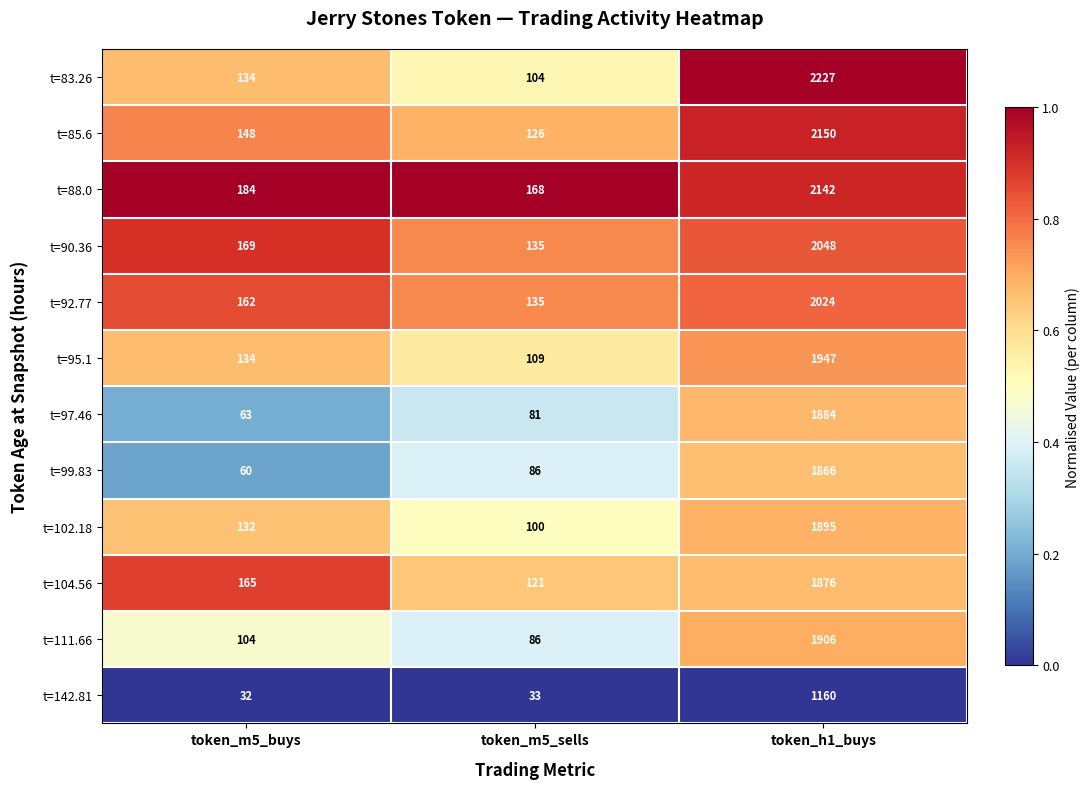

The t=88.0 series shows 2142 at token_h1_buys. True or false?

True